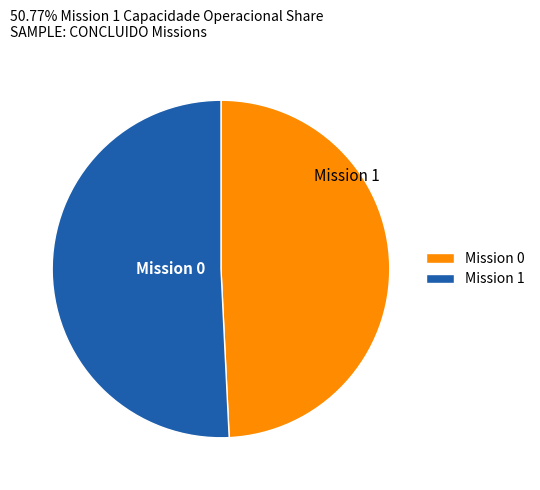

Is there any slice that represents more than half of the pie?

Yes